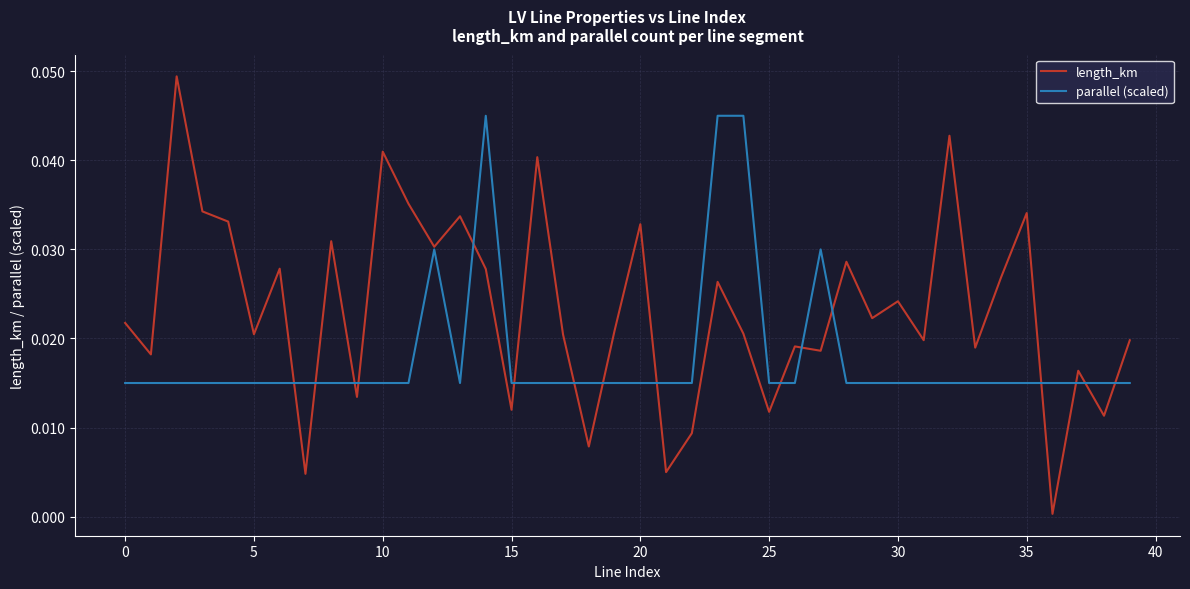

Which series has the largest total across all categories?

length_km